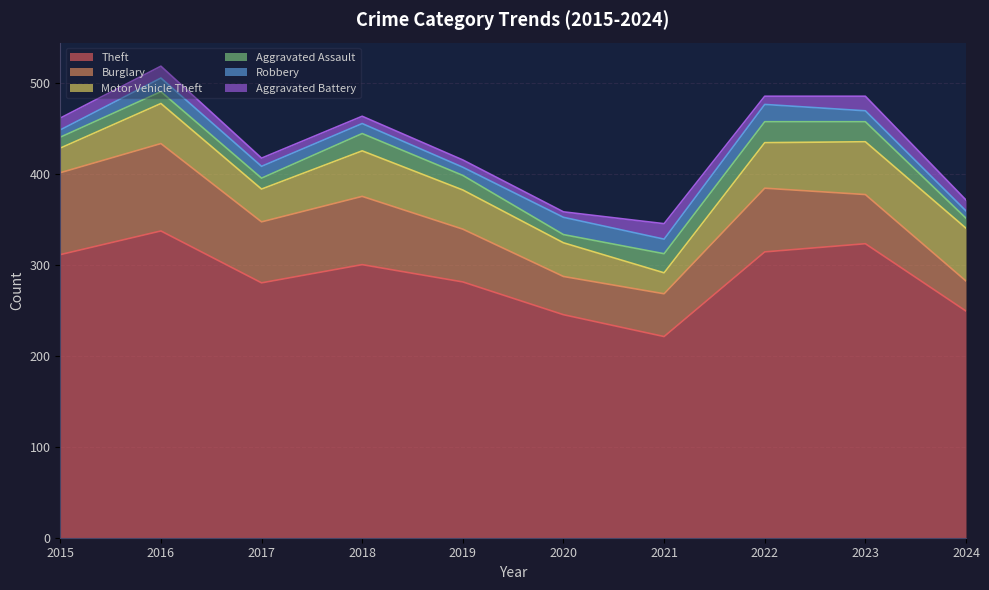

True or false: Robbery has more than 2 points higher than both neighbors.

True